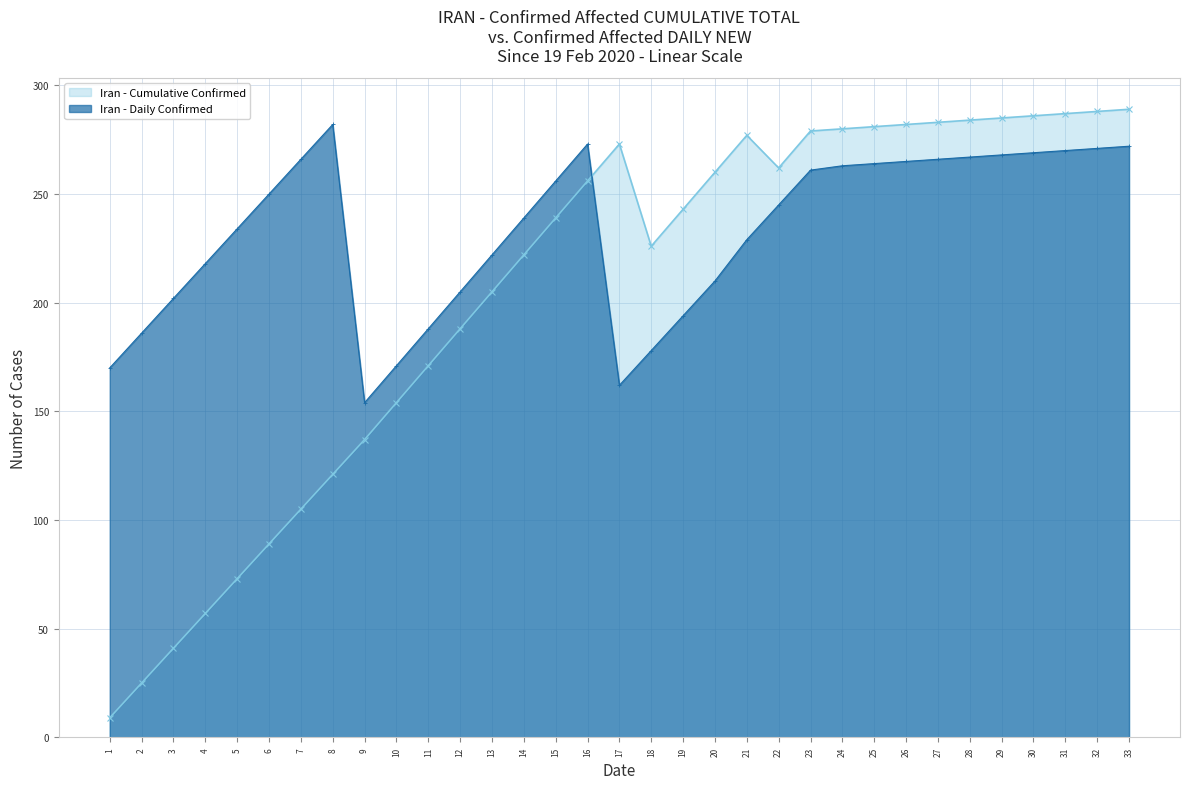

The value at 16 is 347. True or false?

False